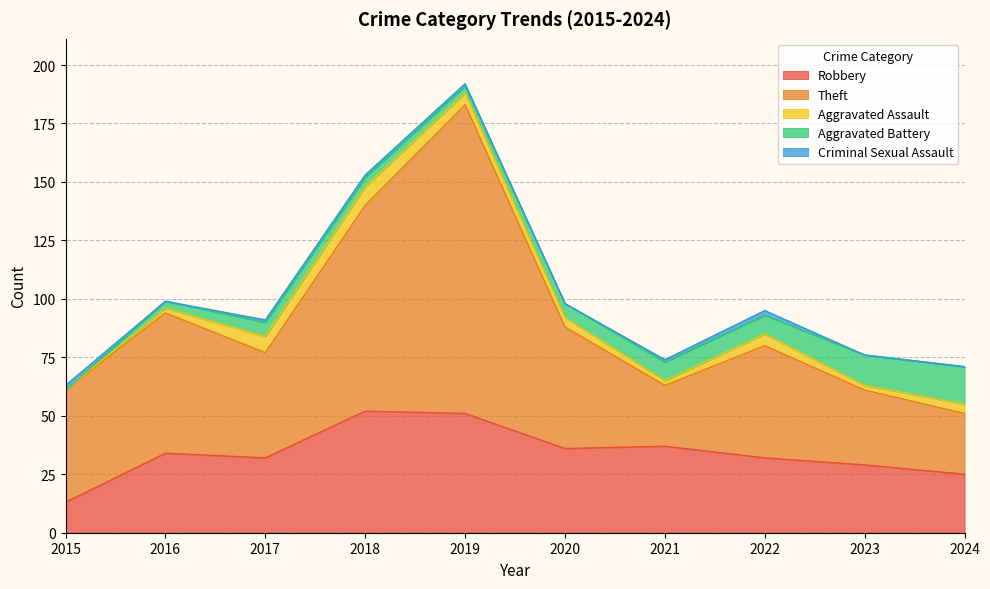

Count the Criminal Sexual Assault values in the range 0 to 1.

8